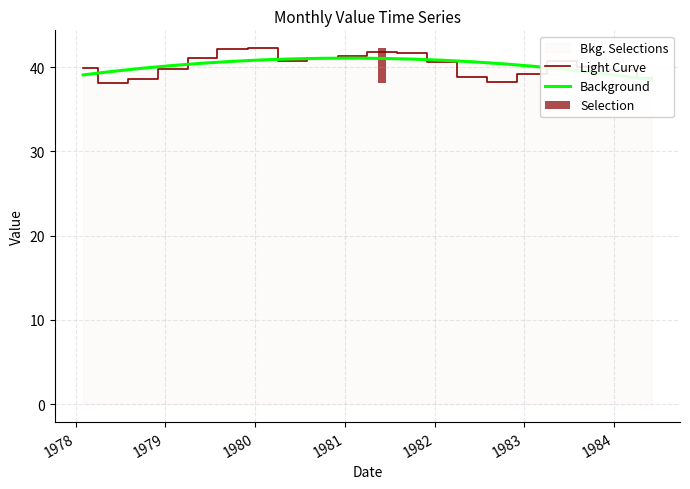

What is the minimum value for Light Curve?

38.1